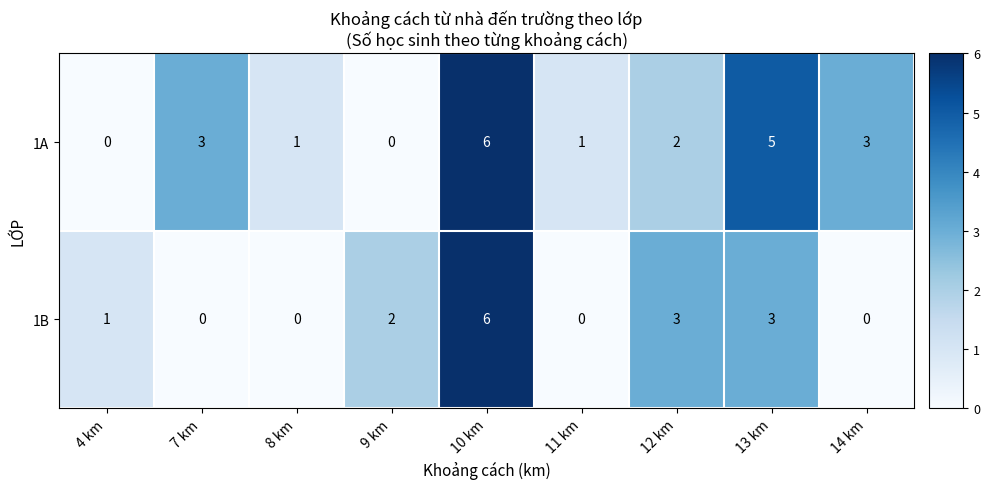

List the series in order of their overall mean, highest first.

1A, 1B